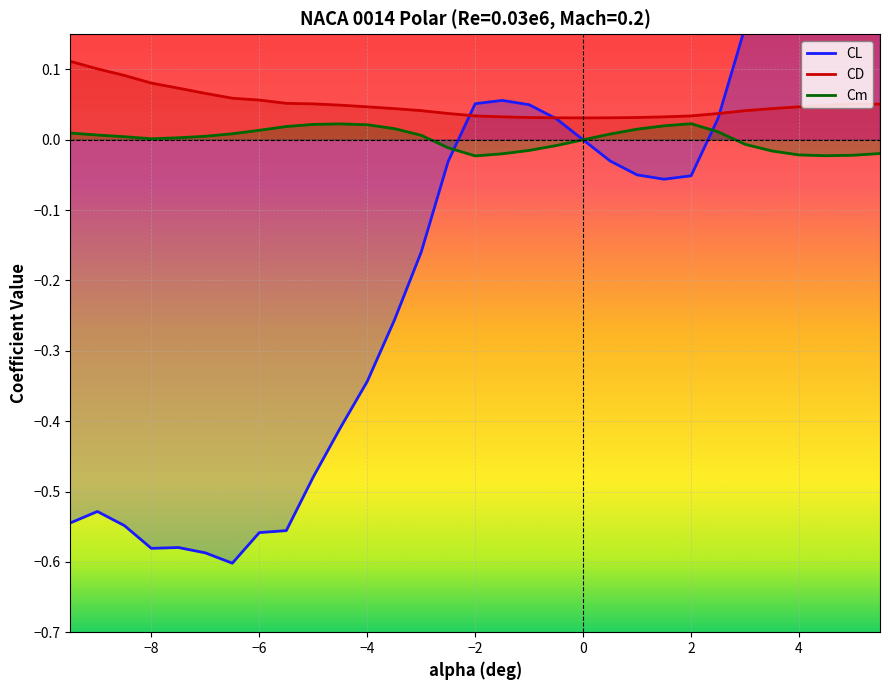

At how many categories does at least one series exceed 0?

31